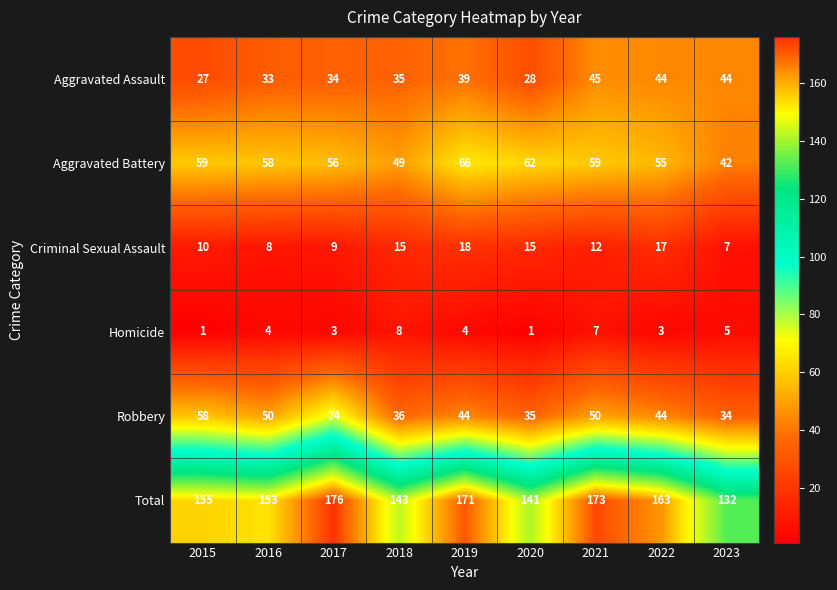

At how many categories does at least one series exceed 4?

9